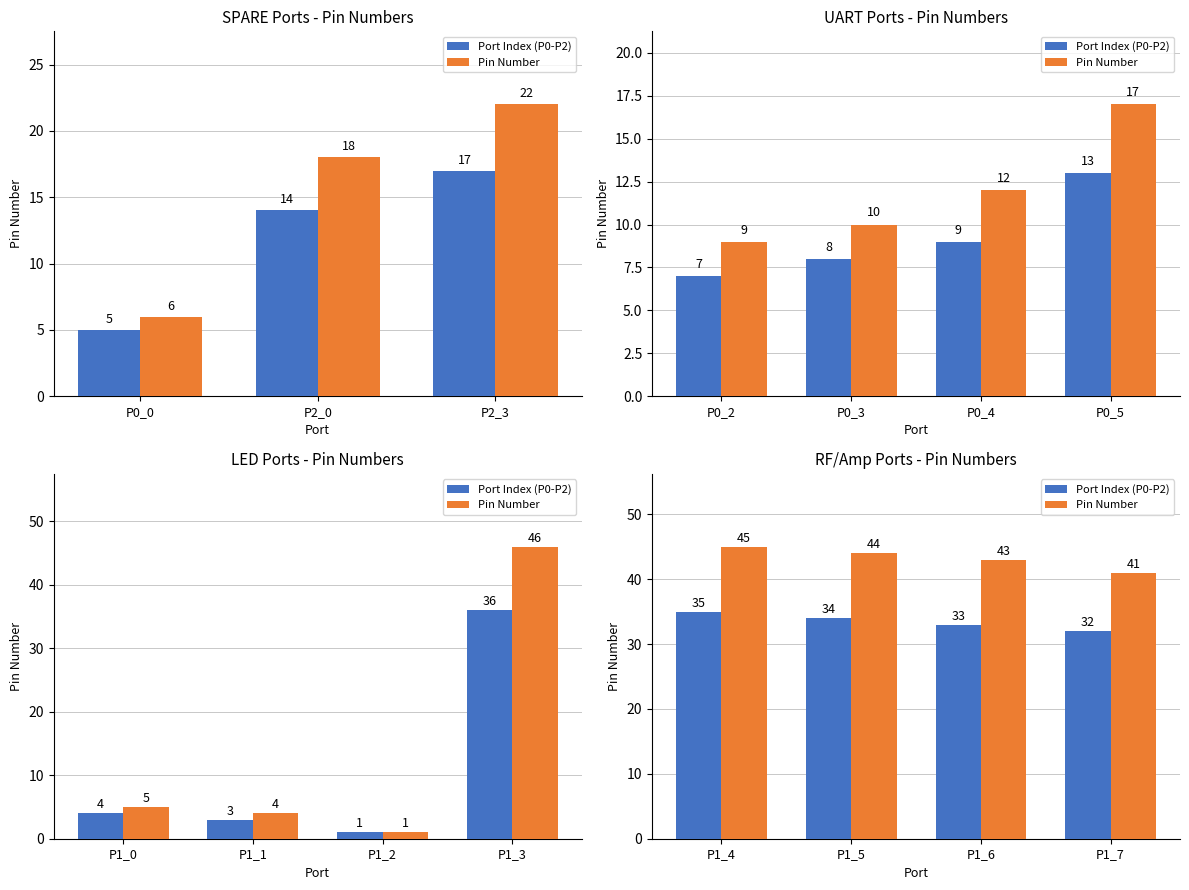

Which series has the widest spread of values?

Pin Number